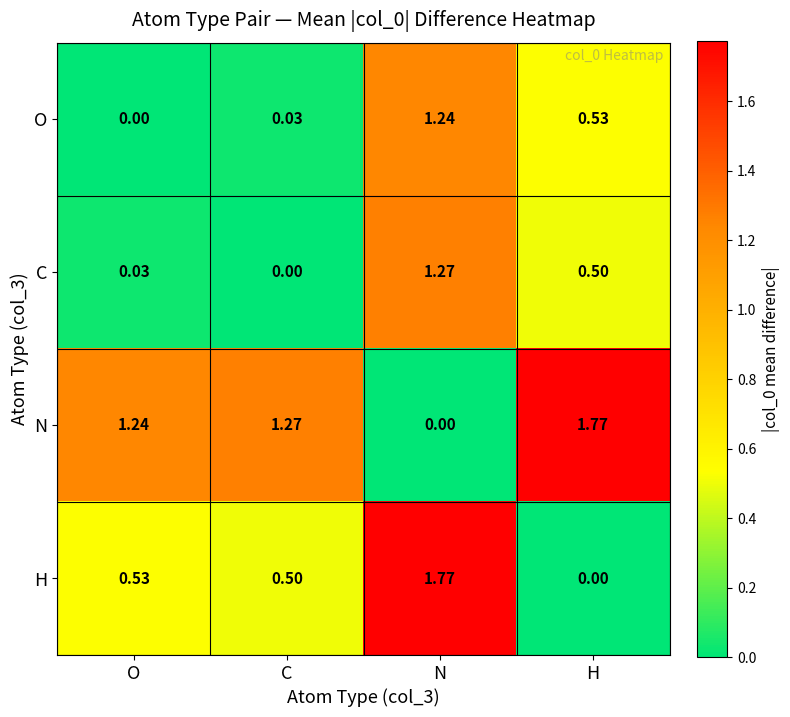

How many values in O are above zero?

3